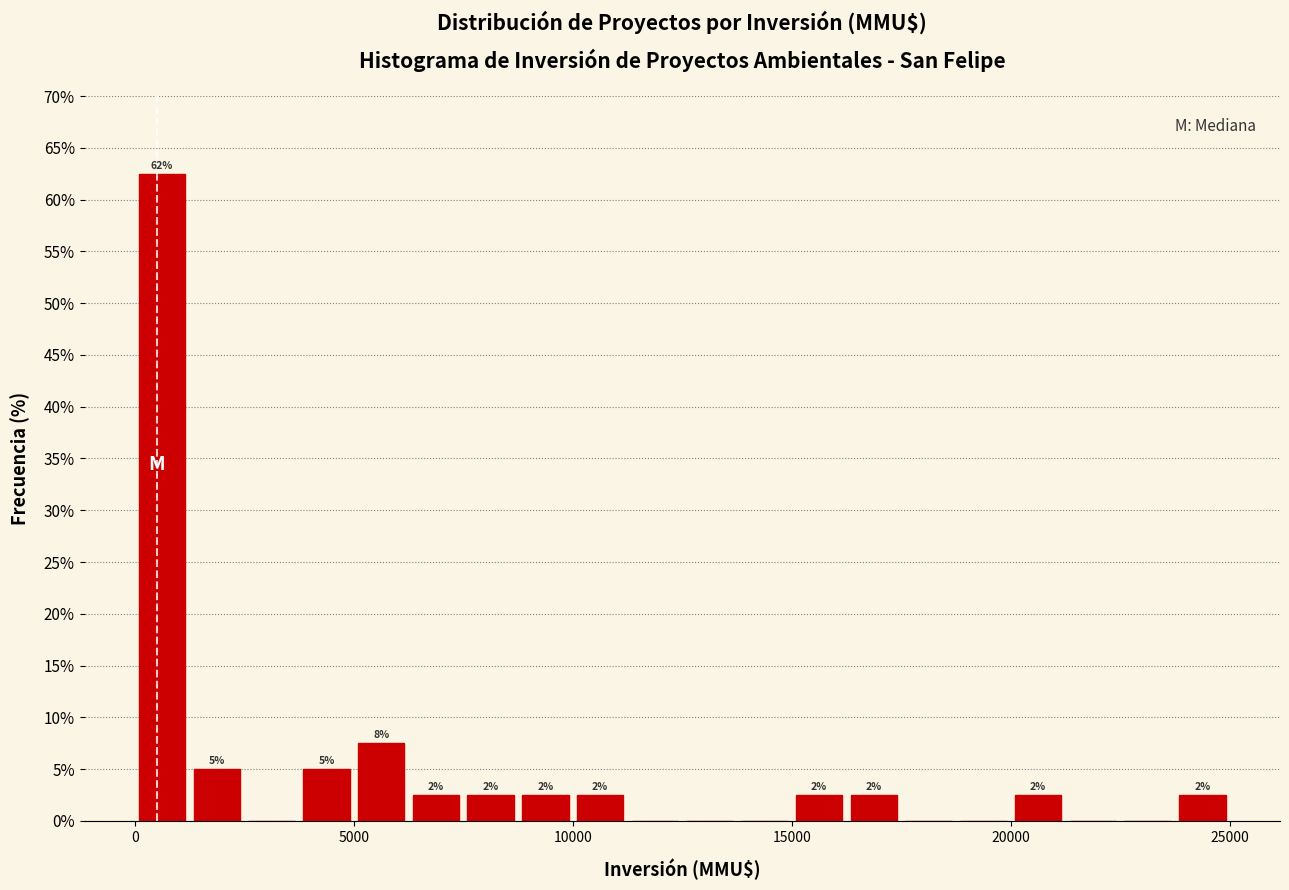

Around what value on the x-axis is the tallest bar? Give the approximate position of its centre, as read against the axis.

500